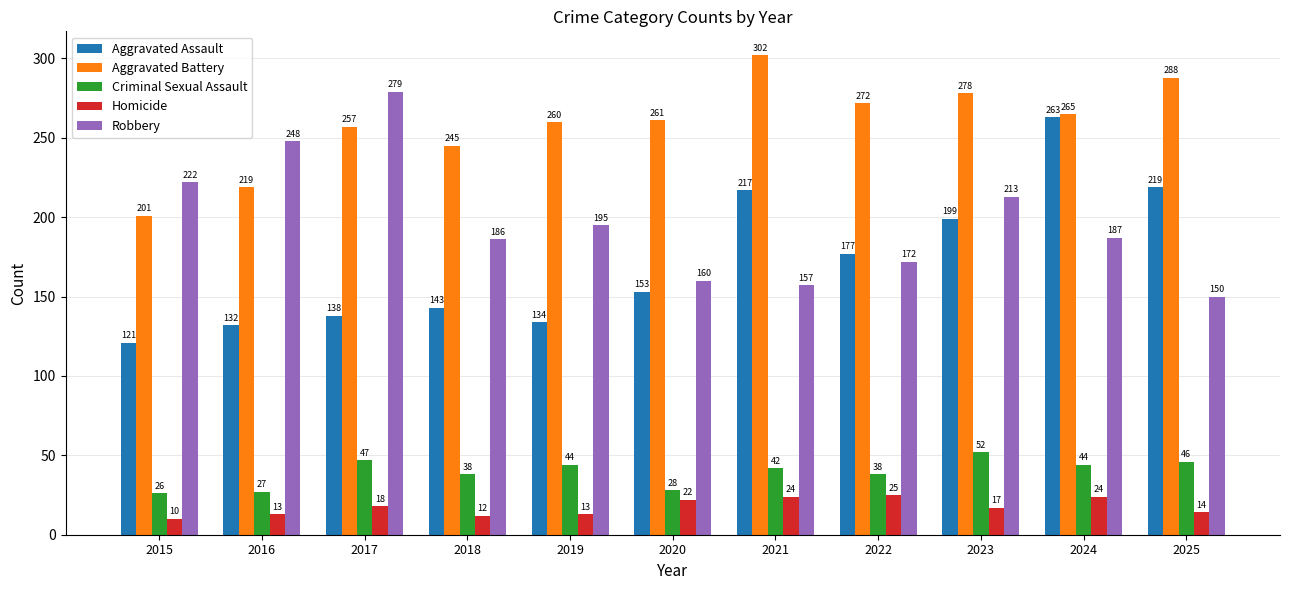

At which category is the sum across all series the highest?

2024